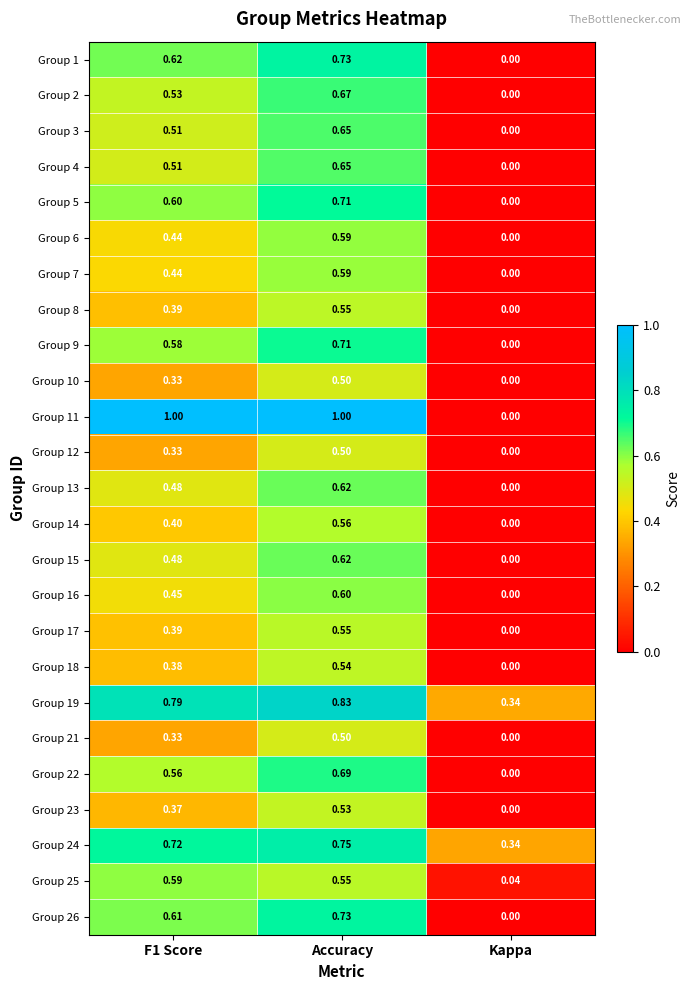

At which category is the sum across all series the highest?

Accuracy